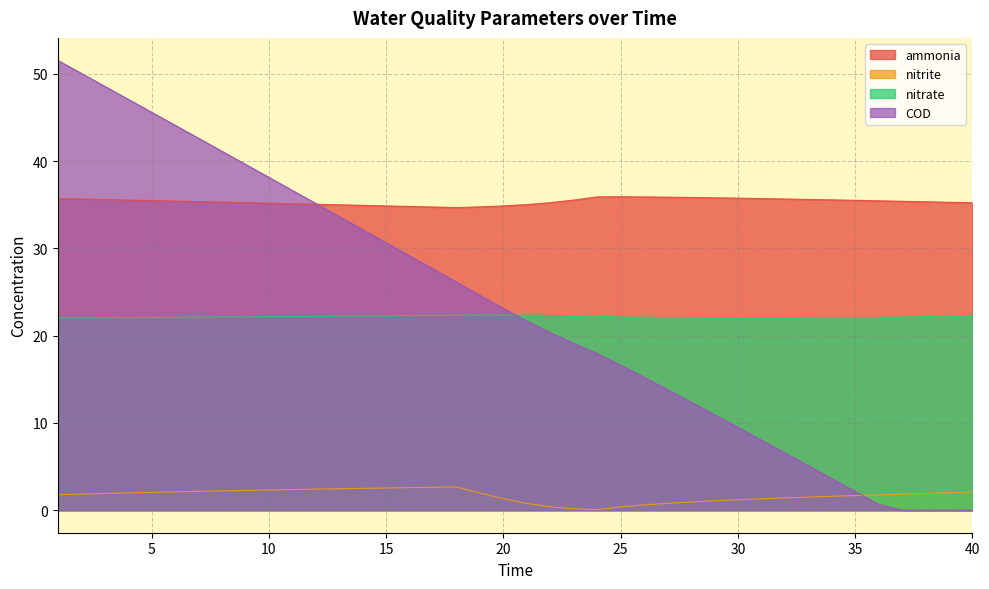

Reading left to right, extract all data points from this chart.

ammonia: 35.7	35.7	35.6	35.5	35.5	35.4	35.4	35.3	35.2	35.2	35.1	35.1	35.0	34.9	34.9	34.8	34.7	34.7	34.8	34.9	35.0	35.2	35.5	35.9	35.9	35.9	35.9	35.8	35.8	35.8	35.7	35.7	35.6	35.6	35.5	35.5	35.4	35.3	35.3	35.2
nitrite: 1.8	1.8	1.9	2.0	2.0	2.1	2.2	2.2	2.3	2.3	2.4	2.4	2.5	2.5	2.5	2.6	2.6	2.7	2.0	1.3	0.8	0.4	0.2	0.1	0.4	0.6	0.8	0.9	1.1	1.2	1.3	1.4	1.5	1.6	1.7	1.8	1.8	1.9	2.0	2.1
nitrate: 22.0	22.0	22.1	22.1	22.1	22.1	22.1	22.1	22.2	22.2	22.2	22.2	22.2	22.3	22.3	22.3	22.3	22.3	22.4	22.4	22.4	22.3	22.3	22.2	22.1	22.1	22.1	22.1	22.1	22.1	22.1	22.1	22.1	22.1	22.1	22.1	22.1	22.2	22.2	22.3
COD: 51.6	50.1	48.6	47.1	45.6	44.1	42.6	41.1	39.6	38.1	36.7	35.2	33.7	32.2	30.7	29.2	27.7	26.2	24.6	23.1	21.7	20.4	19.1	18.0	16.6	15.2	13.8	12.4	10.9	9.5	8.0	6.6	5.1	3.6	2.2	0.7	0.0	0.0	0.0	0.0